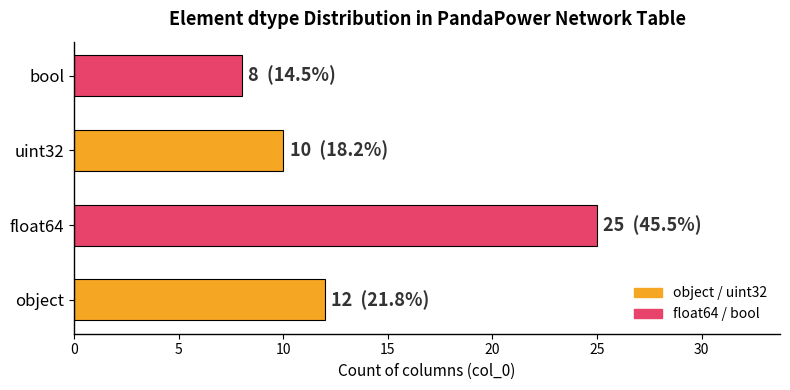

Reading bottom to top, what are all the values shown in this chart?

object=12	float64=25	uint32=10	bool=8